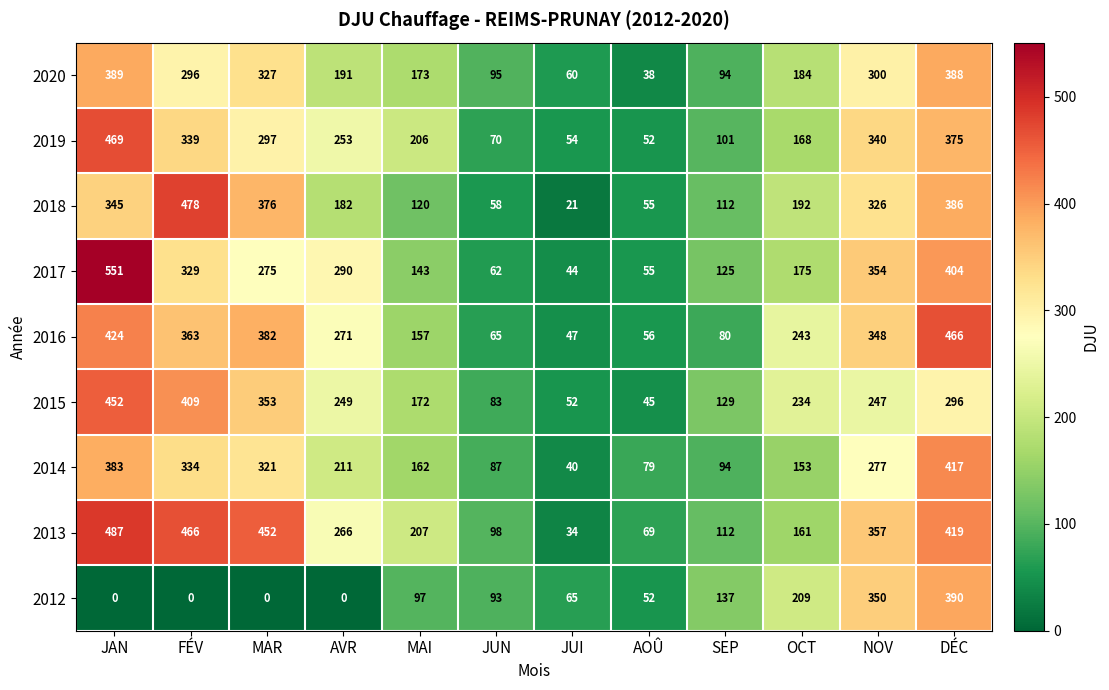

What is the difference between the second highest and second lowest values in the 2019 series?

321